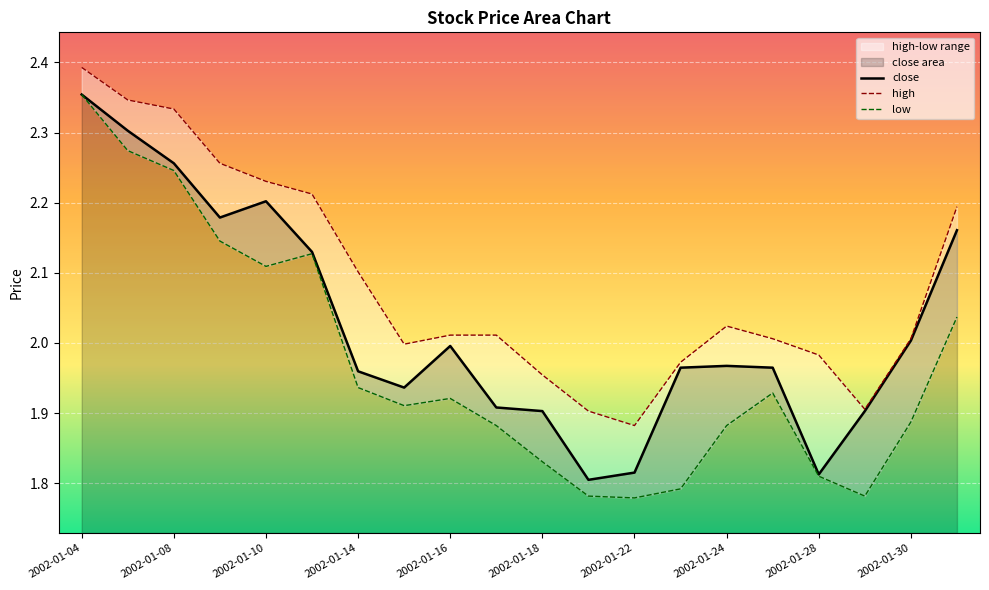

True or false: low and high cross at least once.

False